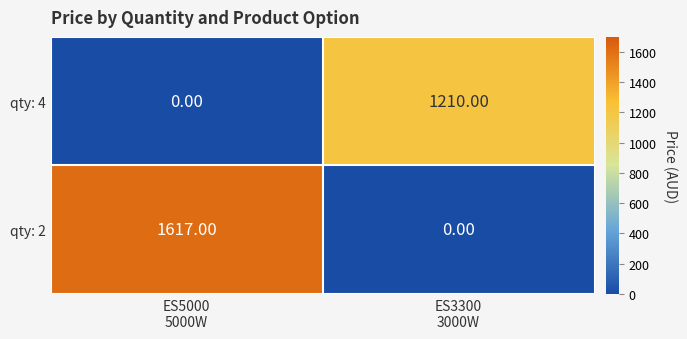

What is the difference between the maximum and minimum values in the qty: 2 series?

1617